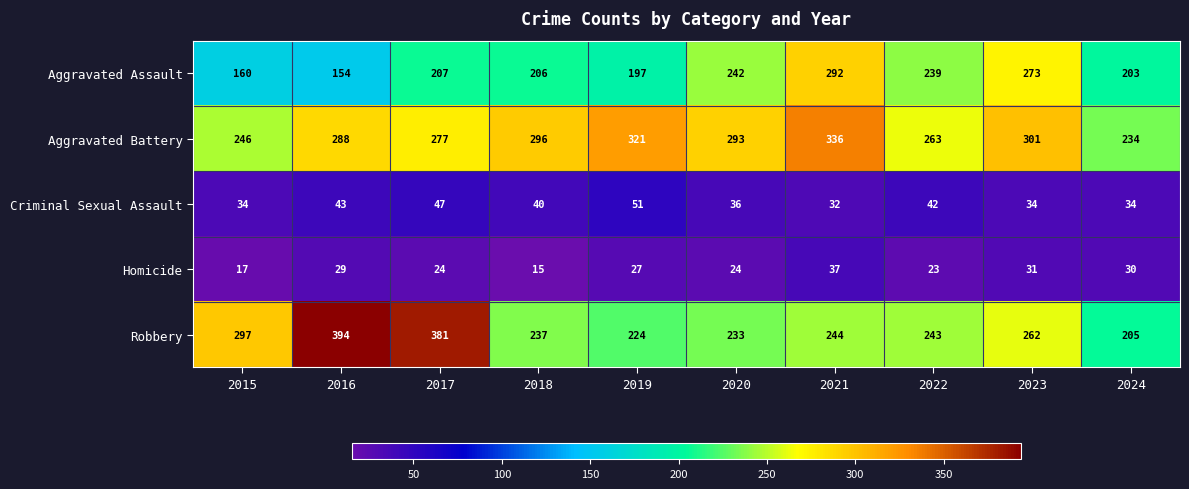

Which label corresponds to the largest value in the chart?

2016